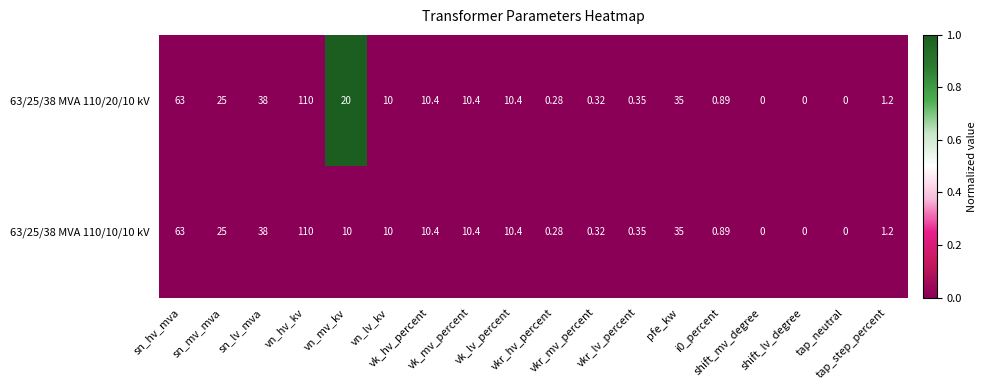

How many series are shown in this chart?

2